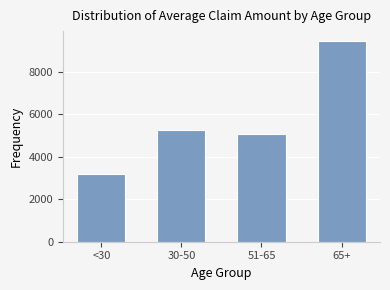

Reading left to right, extract all data points from this chart.

<30=3166.2	30-50=5283.1	51-65=5090.1	65+=9443.2